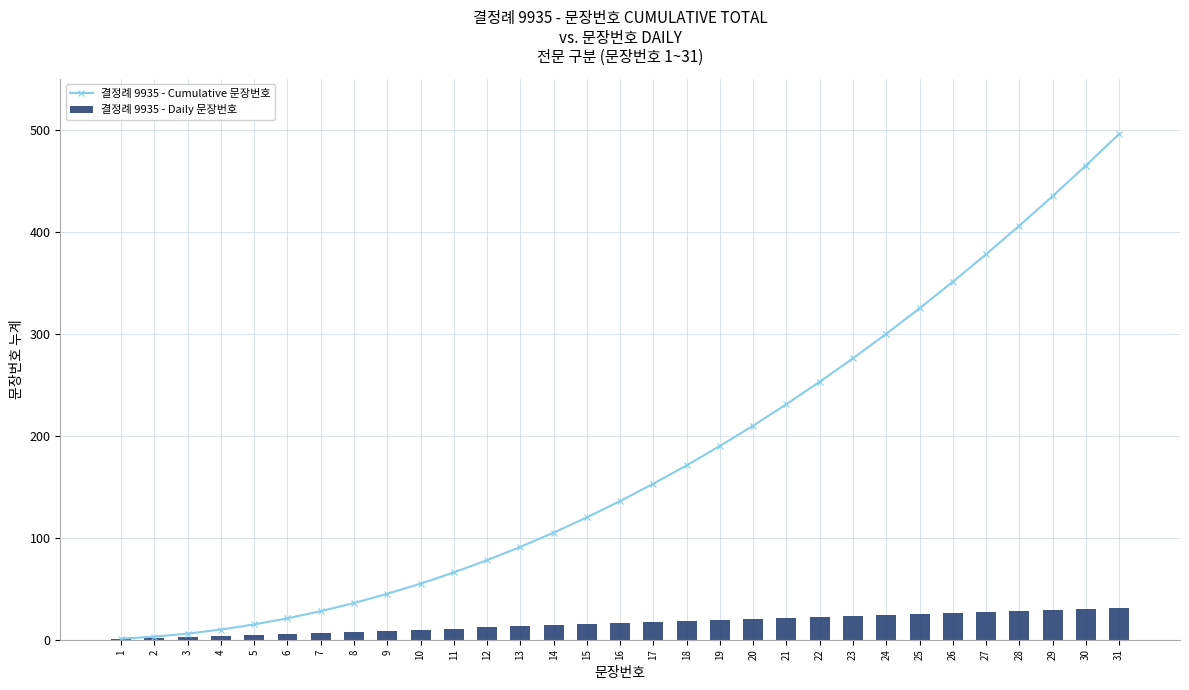

Between 12 and 20, which is larger?

20